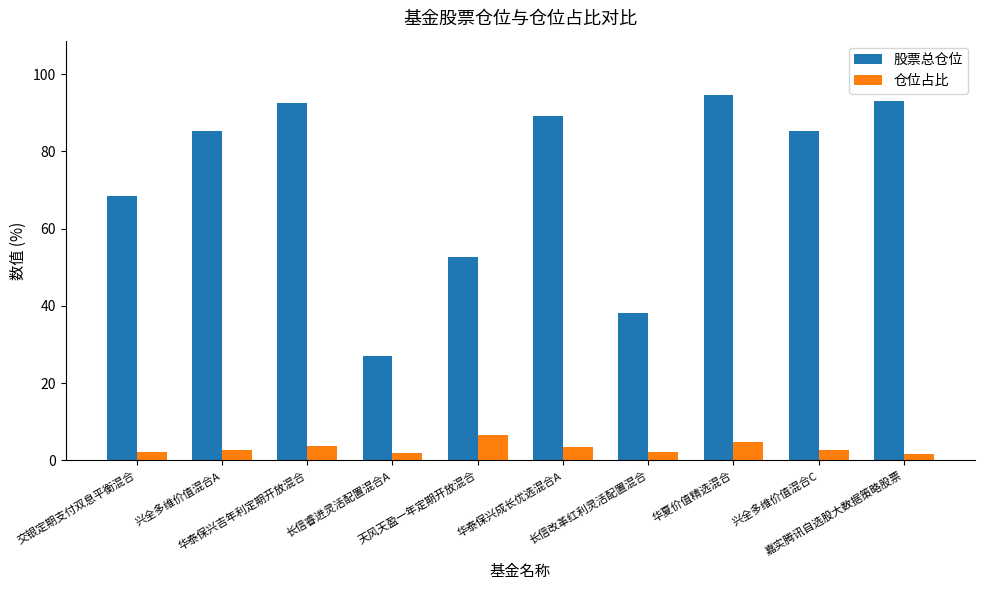

Which series has the largest range (max minus min)?

股票总仓位